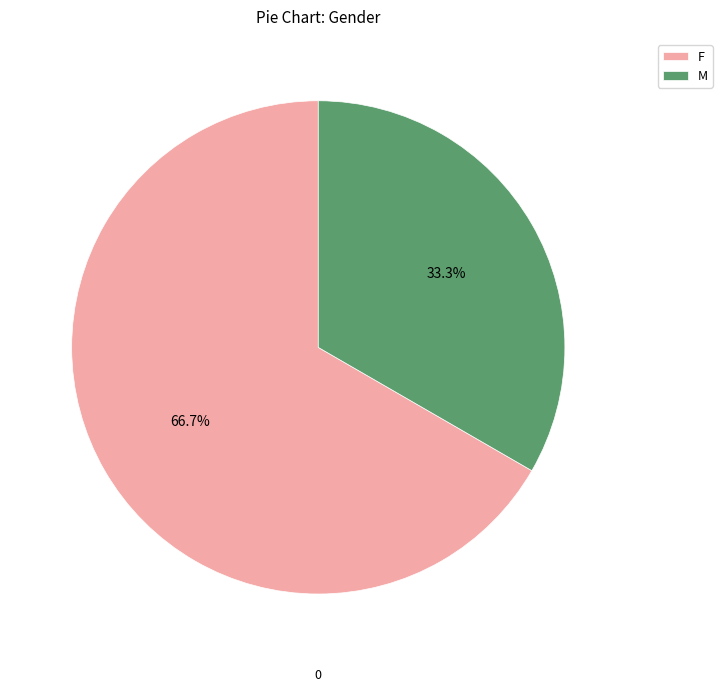

What percentage is NOT represented by M?

66.7%